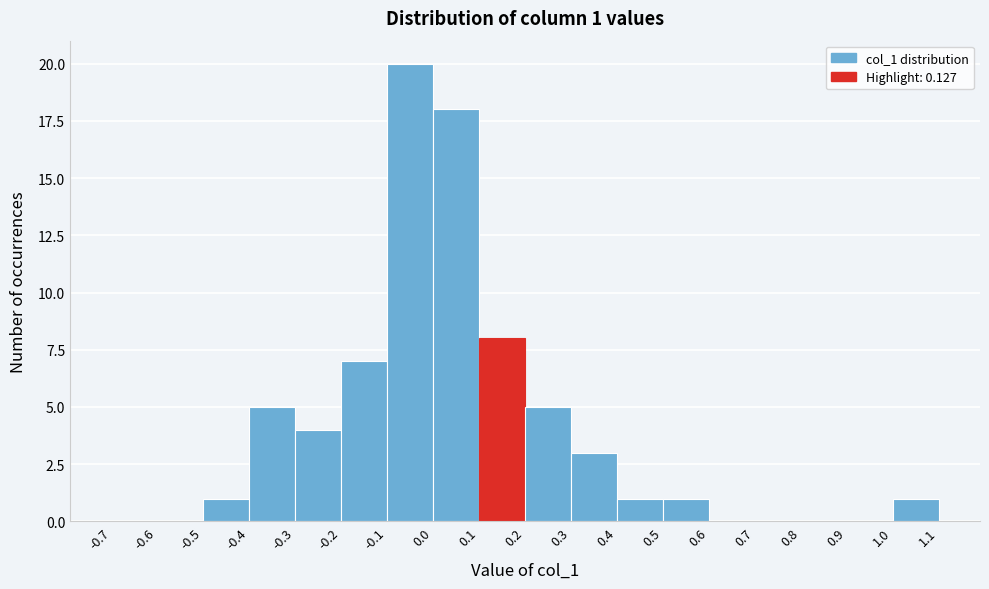

Over which range of the x-axis is the bar tallest?

-0.1 to 0.0